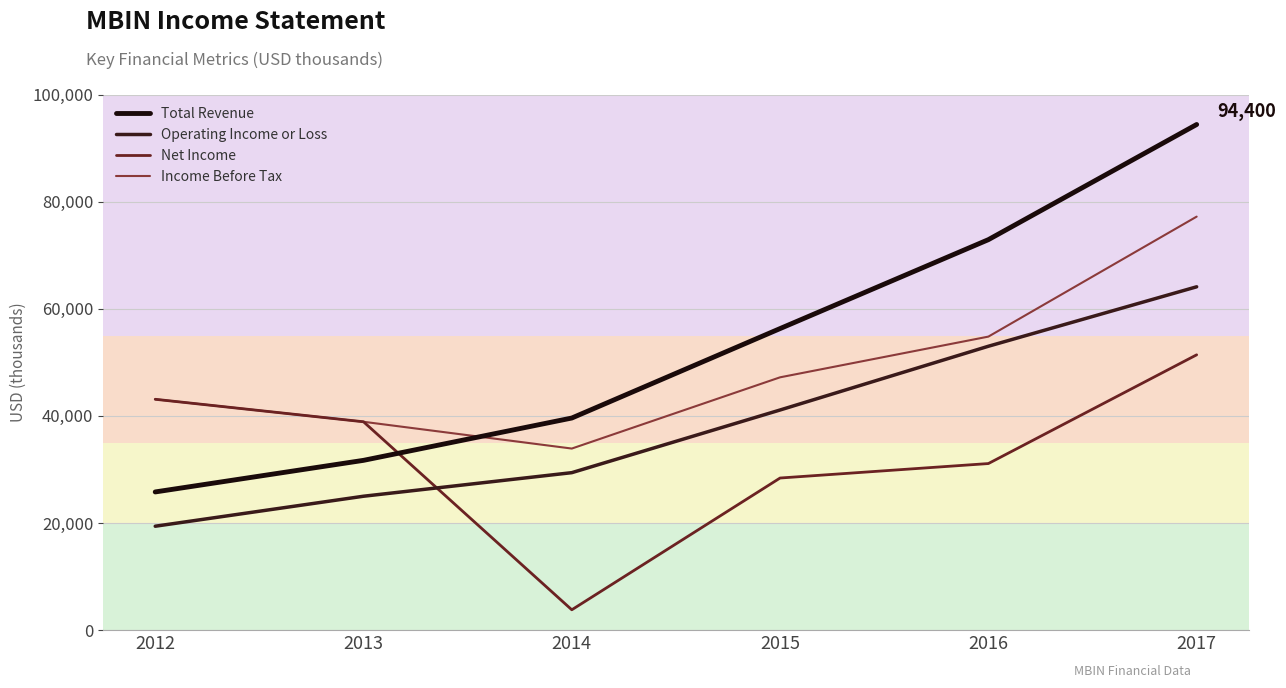

How many lines are shown in the chart?

4